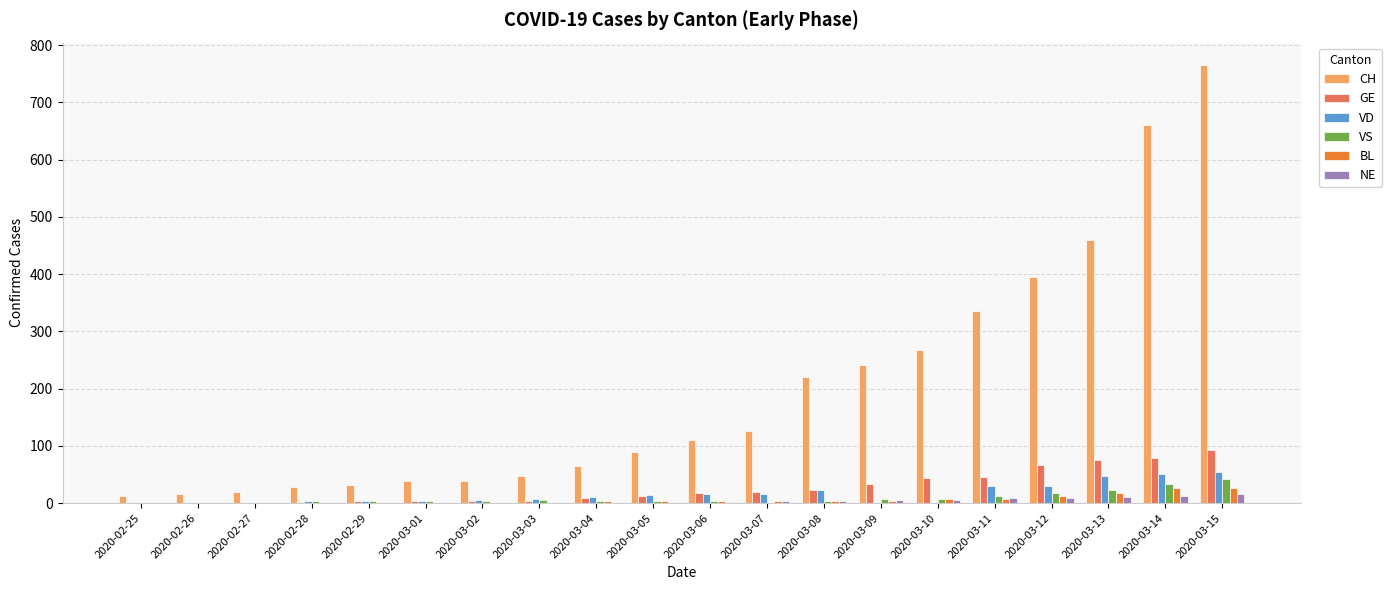

What is the total value across all series at 2020-02-27?

21